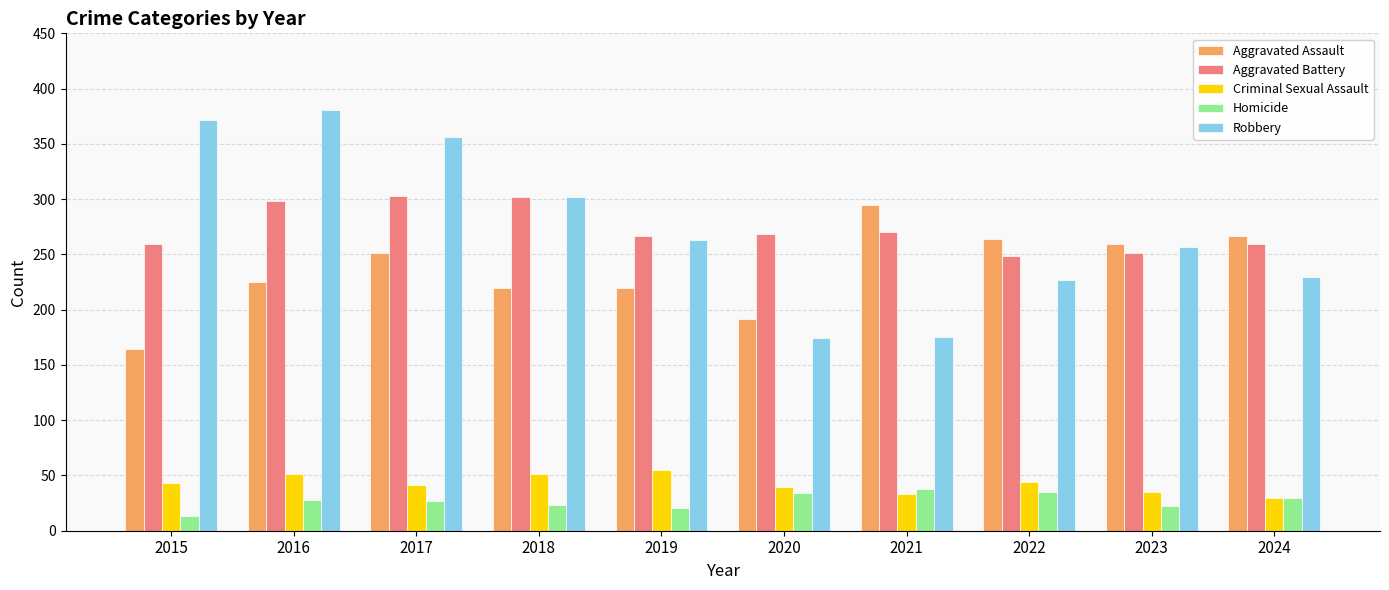

Is the value of Criminal Sexual Assault at 2024 greater than the value of Aggravated Battery at 2021?

No